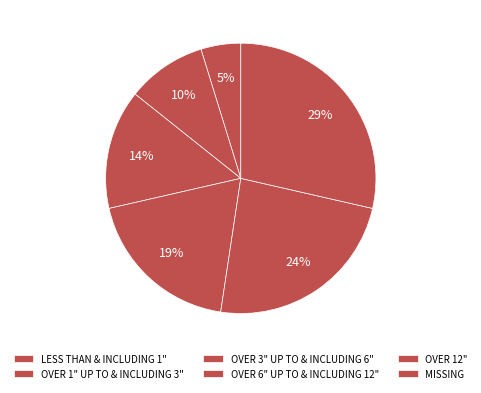

How many segments does this pie chart have?

6